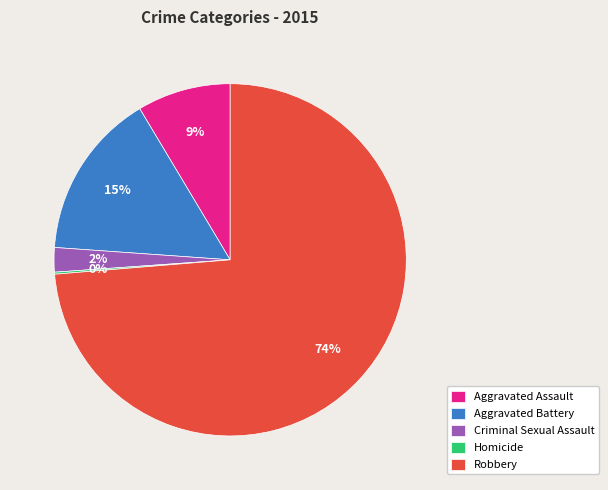

True or false: Aggravated Battery accounts for 24% of the total.

False